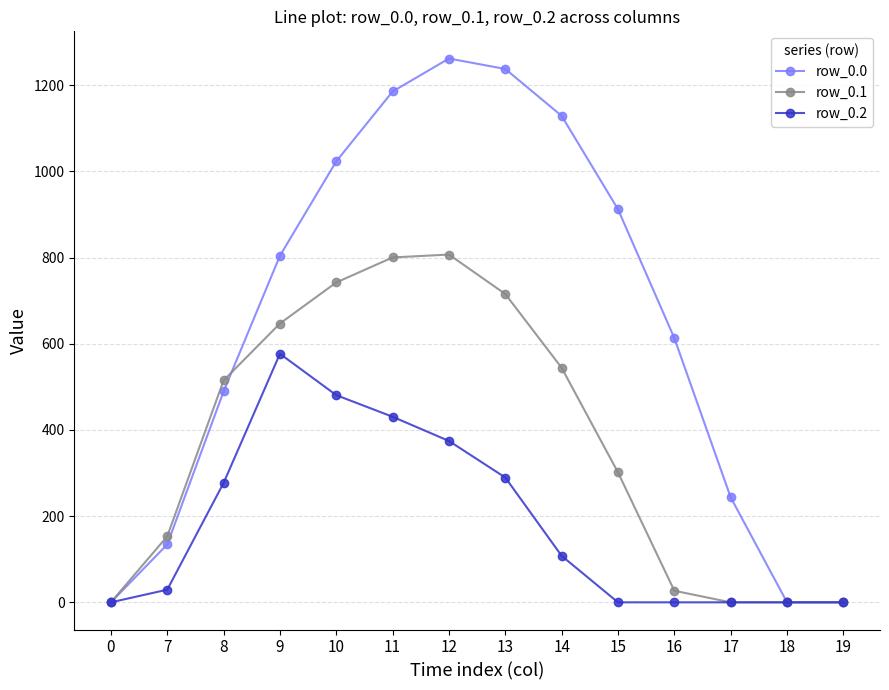

The value of row_0.2 at 18 is 312.8. True or false?

False